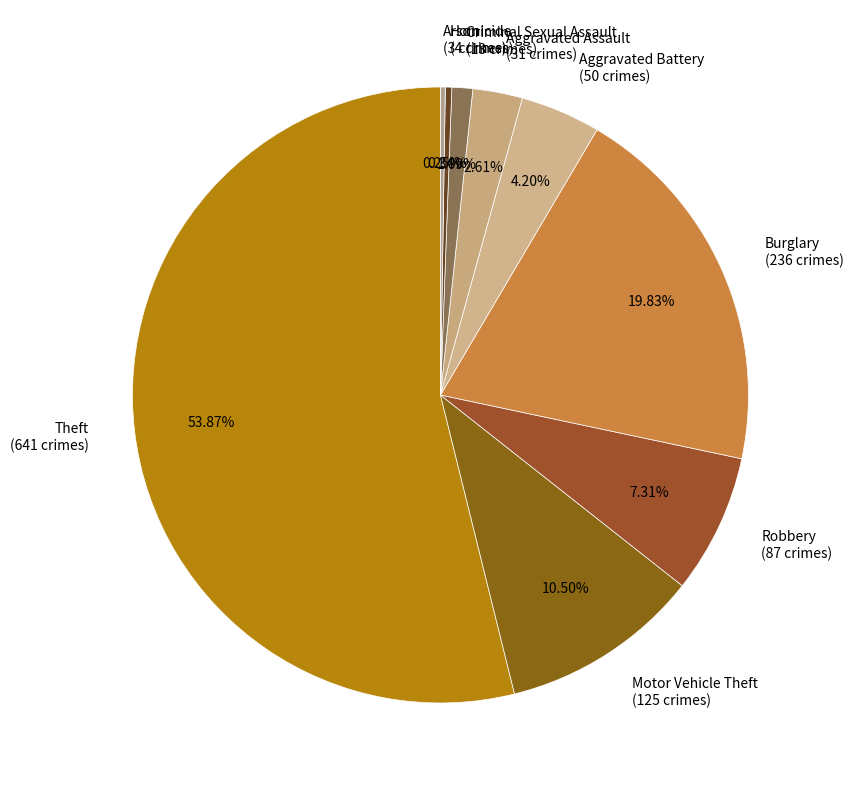

Does any single category account for the majority?

Yes